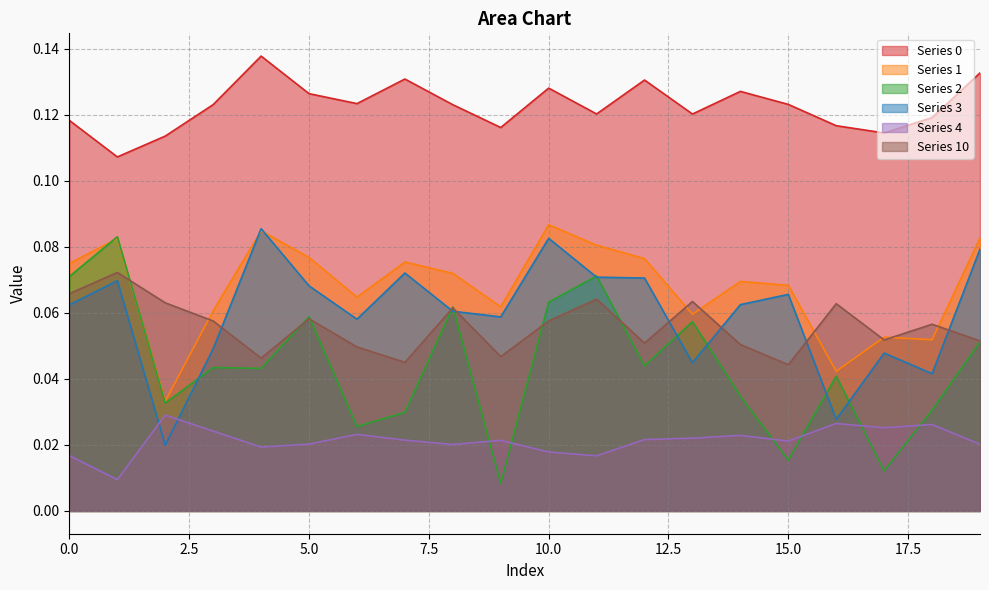

True or false: 3 and 0 intersect in this chart.

False